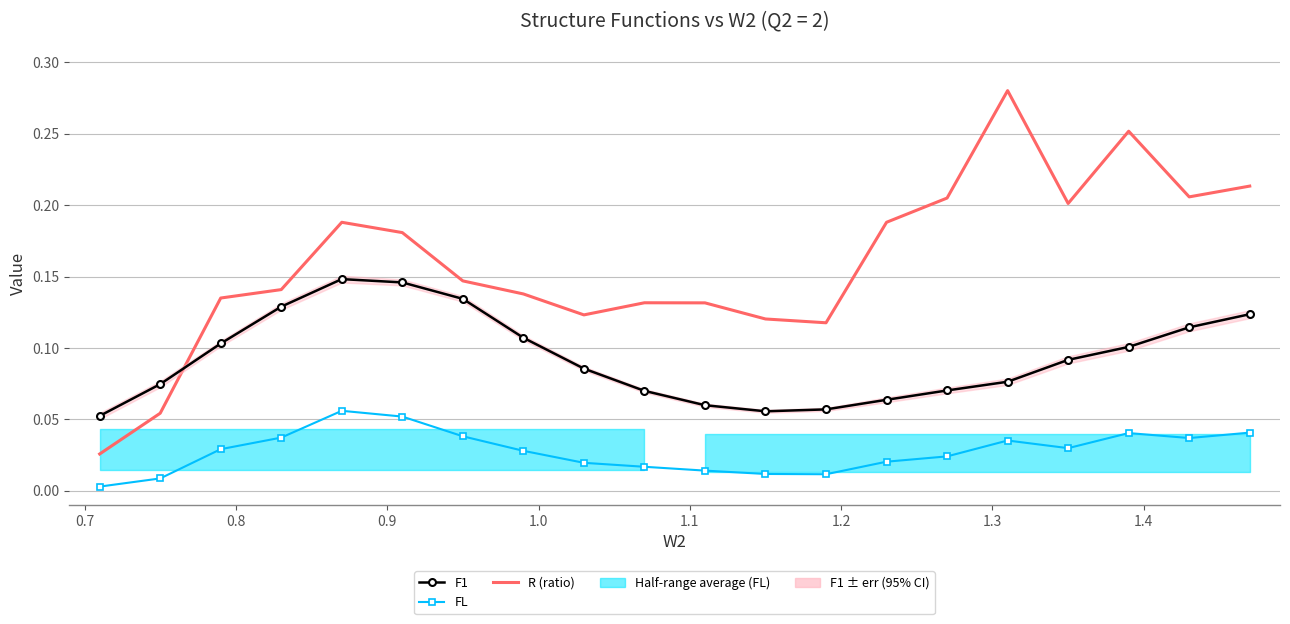

True or false: F1 and FL intersect in this chart.

False